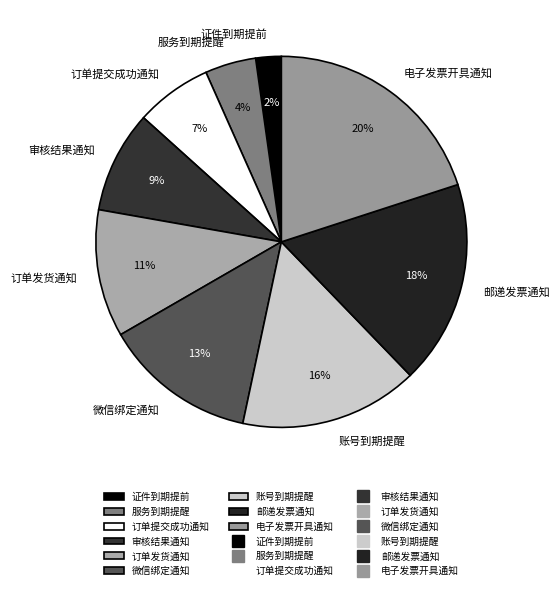

To the nearest percent, what portion does 订单提交成功通知 represent?

7%